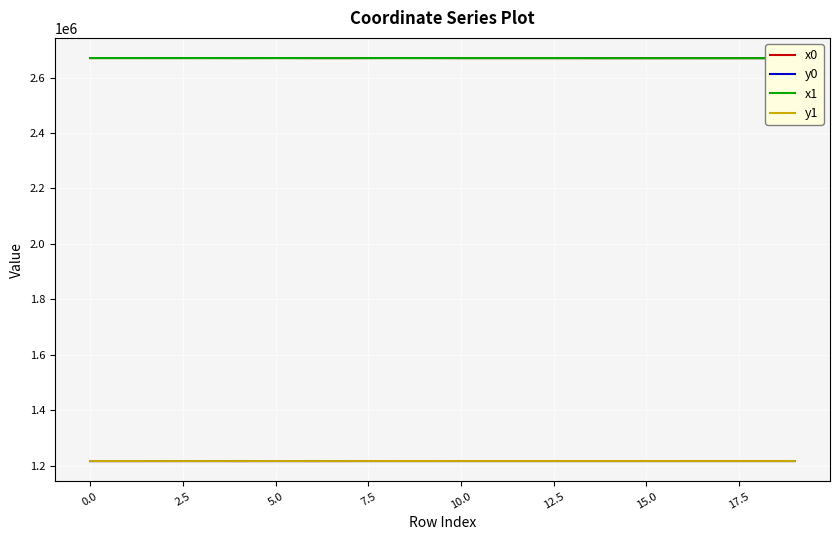

True or false: y0 and x0 cross at least once.

False